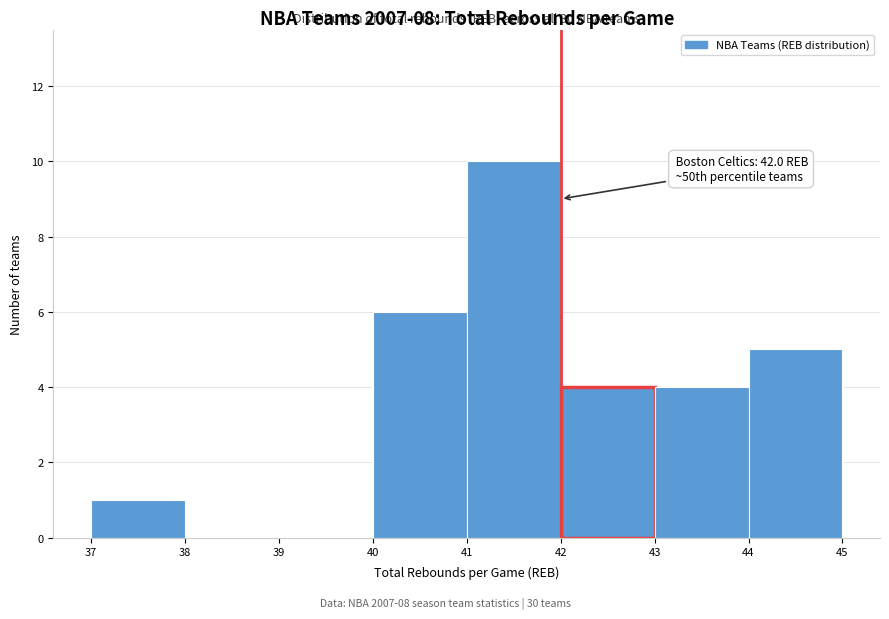

Over which range of the x-axis is the bar tallest?

41 to 42